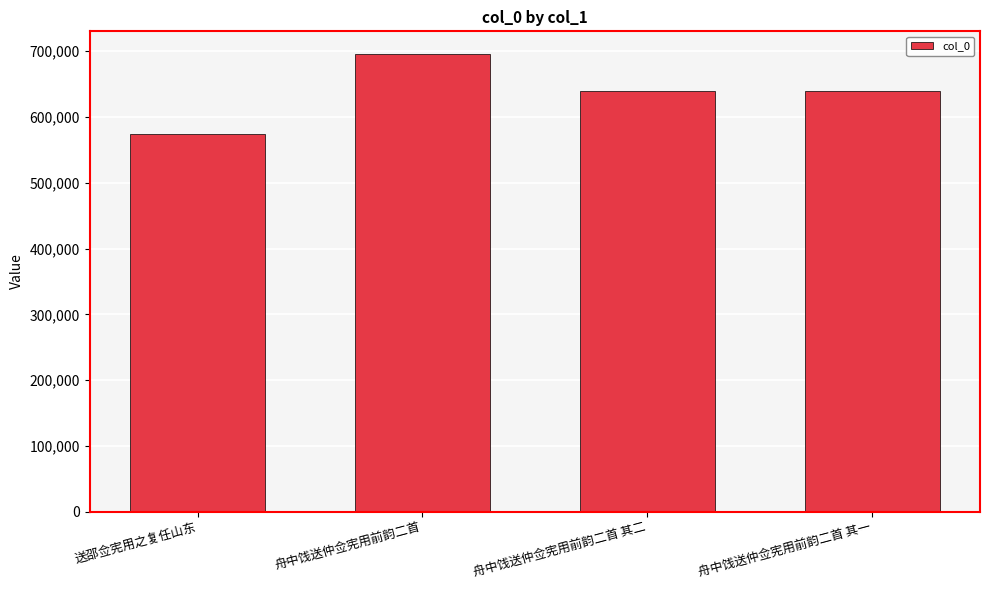

Which category has the highest value across all series?

舟中饯送仲佥宪用前韵二首